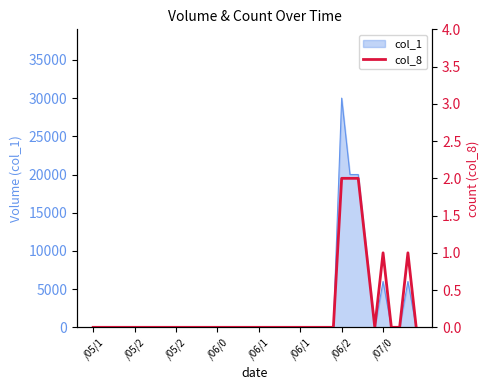

True or false: the data shows 0 at 37.

True